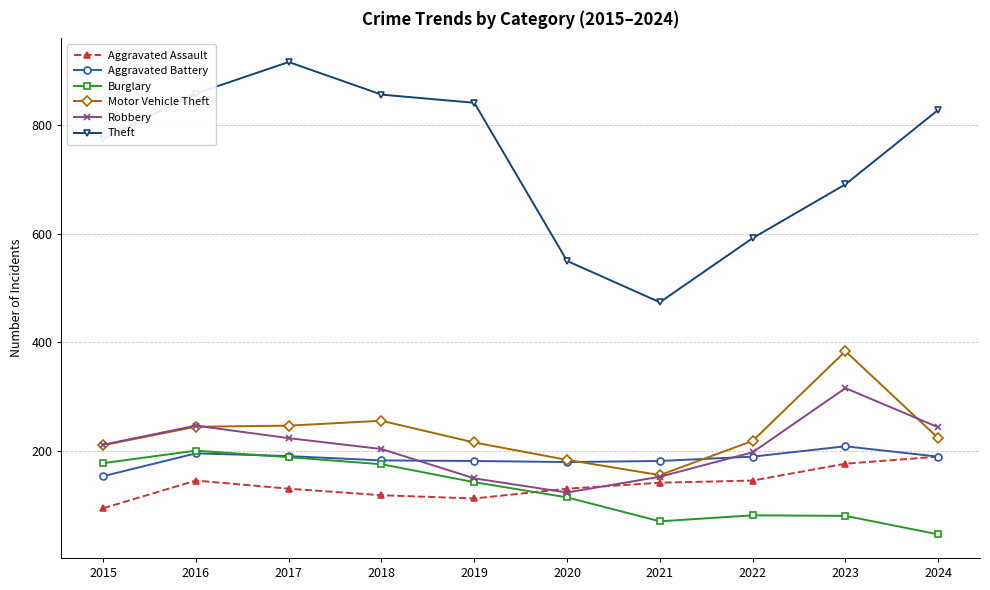

Is the value of Aggravated Battery at 2021 greater than the value of Motor Vehicle Theft at 2019?

No